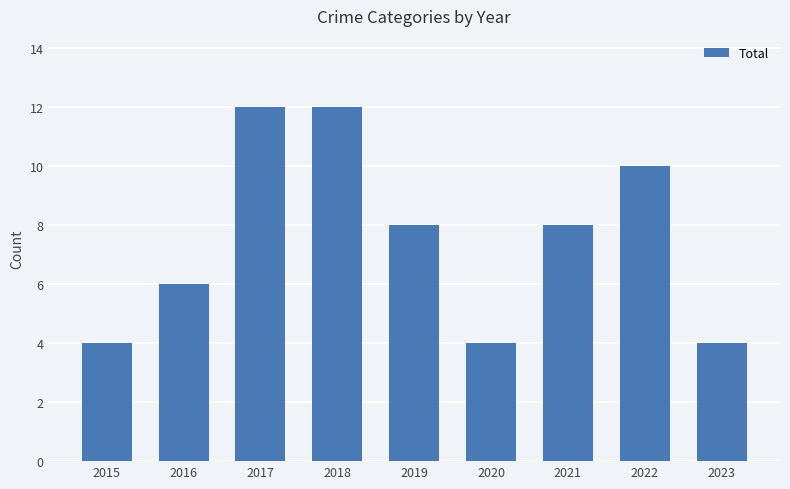

What is the ratio of the value at 2017 to the value at 2021?

1.5